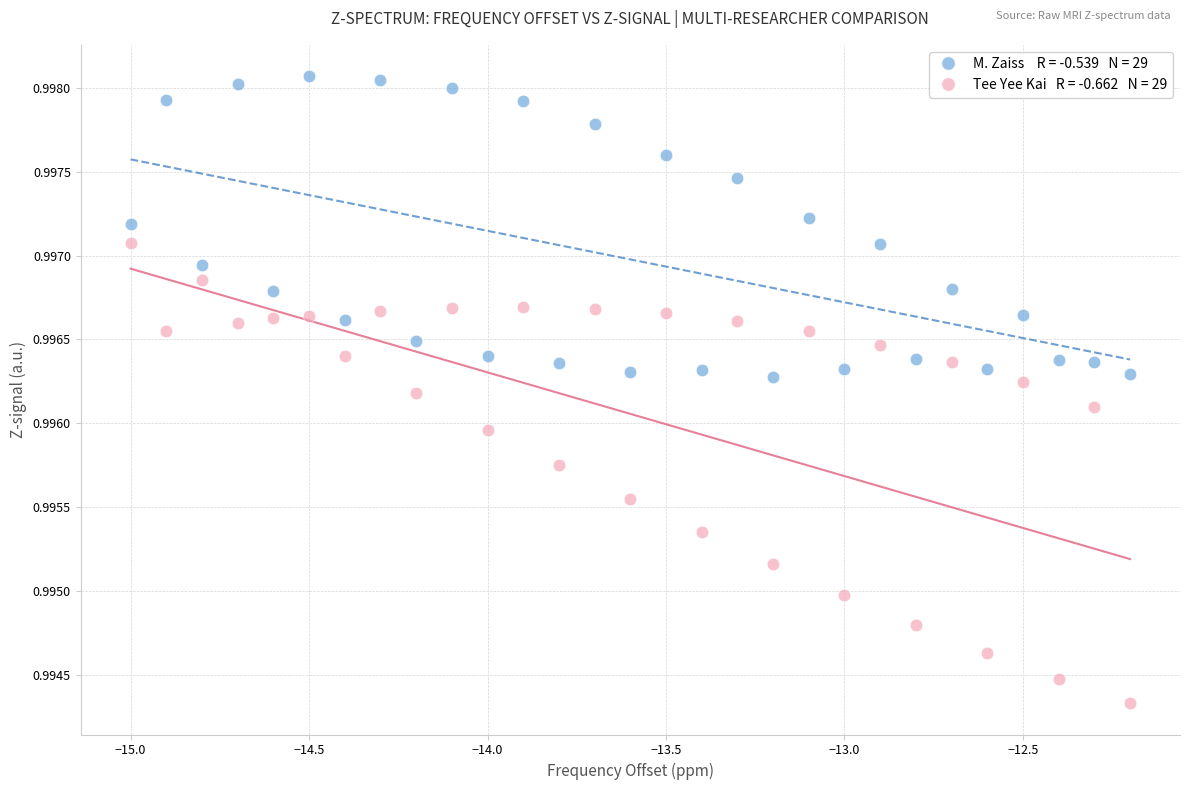

Across all data points, what is the range of X values (max minus min)?

2.8